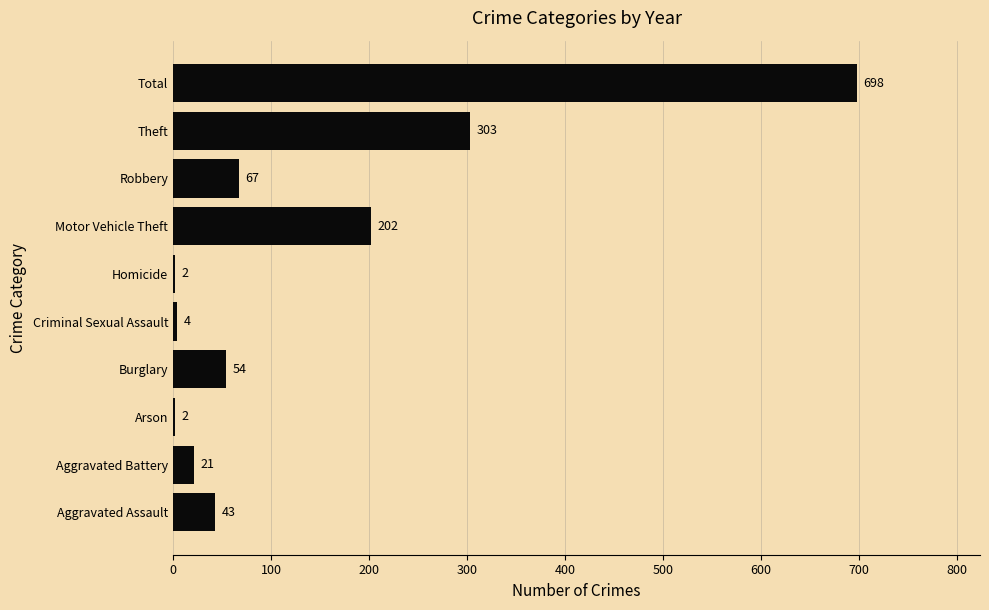

Reading bottom to top, list all the values displayed in this chart.

Aggravated Assault=43	Aggravated Battery=21	Arson=2	Burglary=54	Criminal Sexual Assault=4	Homicide=2	Motor Vehicle Theft=202	Robbery=67	Theft=303	Total=698